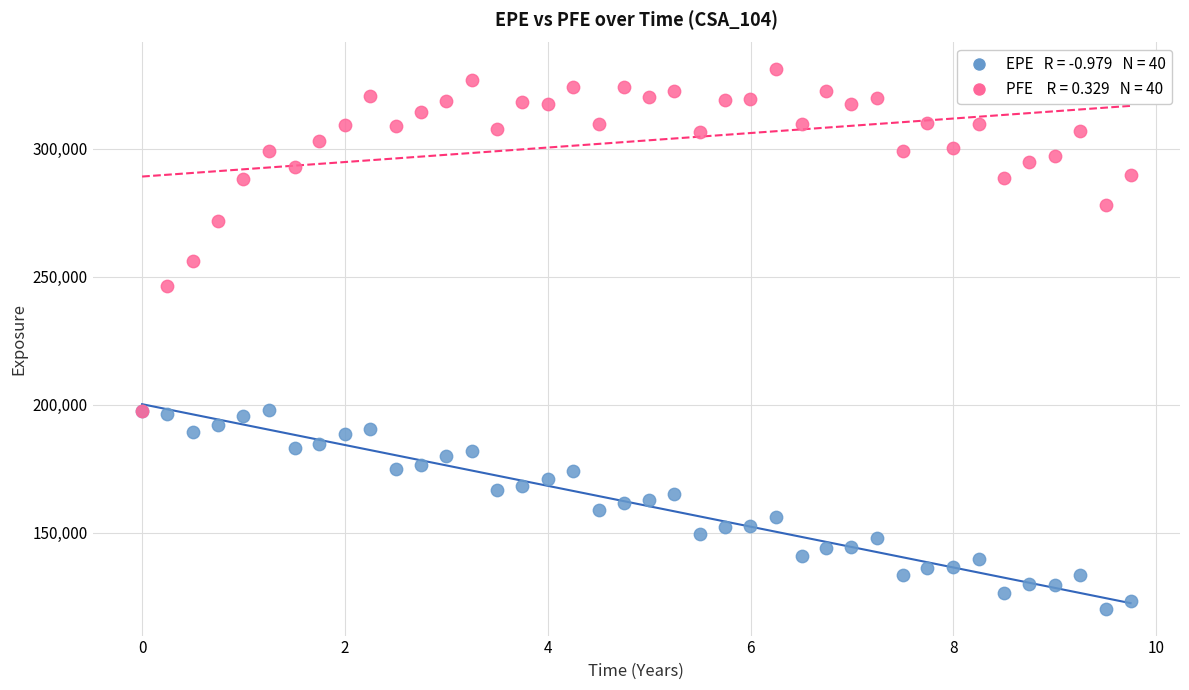

Across all series, what Y value is closest to 225662?

246581